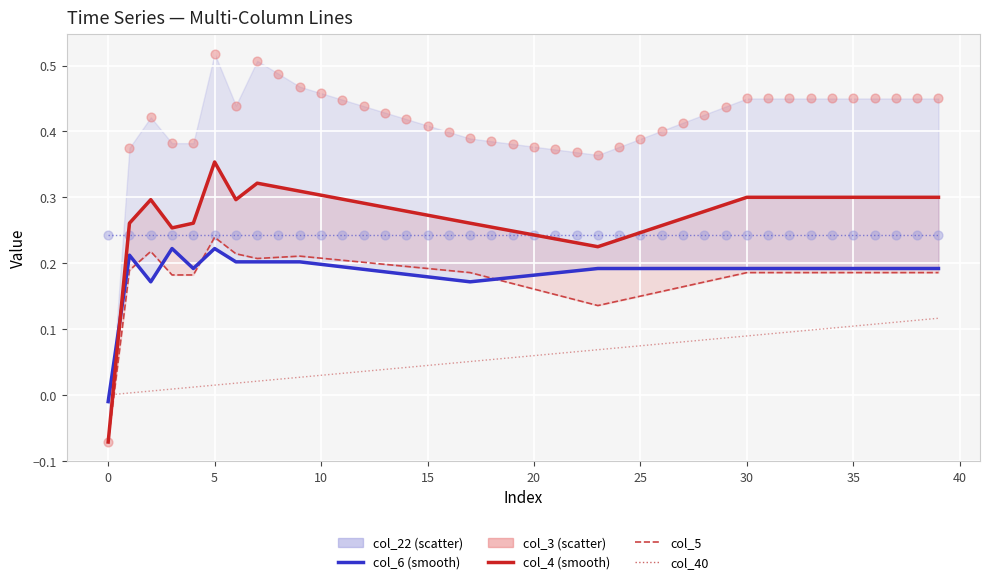

Which series has the largest total across all categories?

col_3